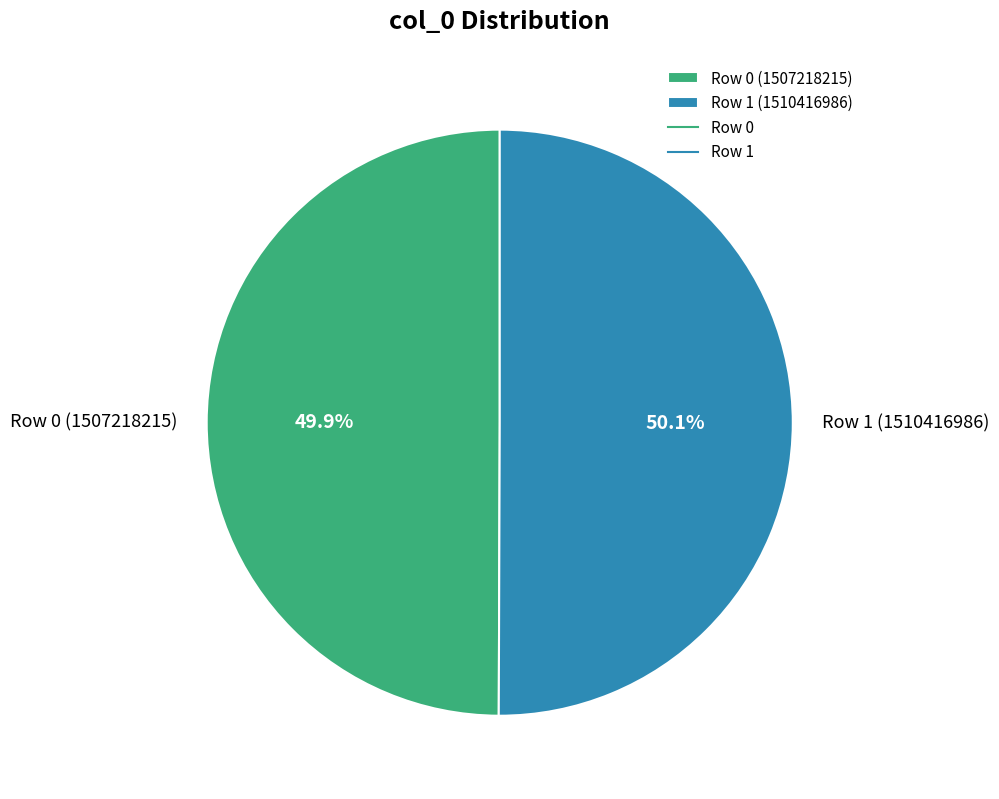

How many slices are in this pie chart?

2